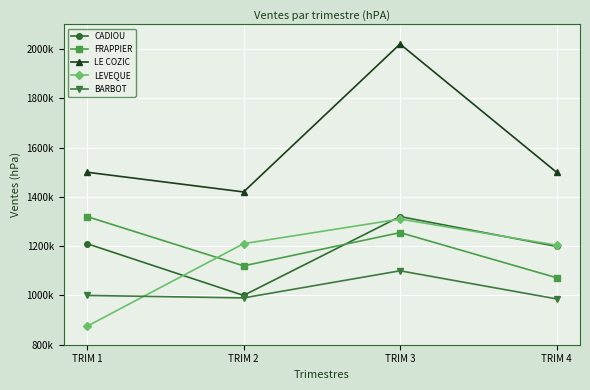

Which series has the largest total across all categories?

LE COZIC